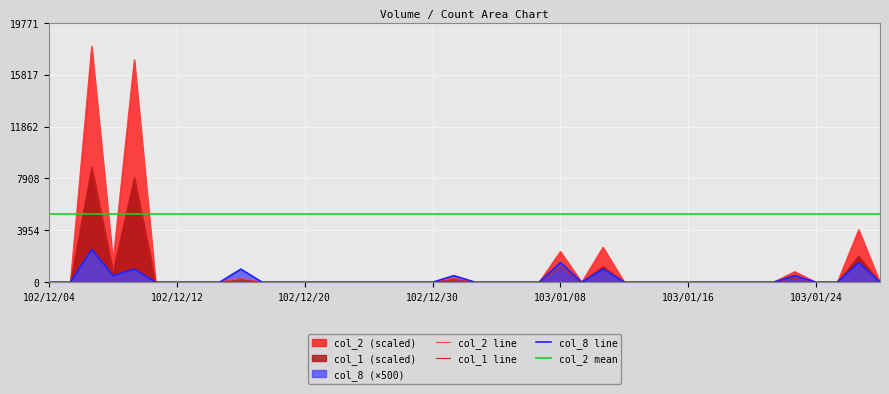

What is the difference between the maximum and minimum values in the col_1 series?

8760.0